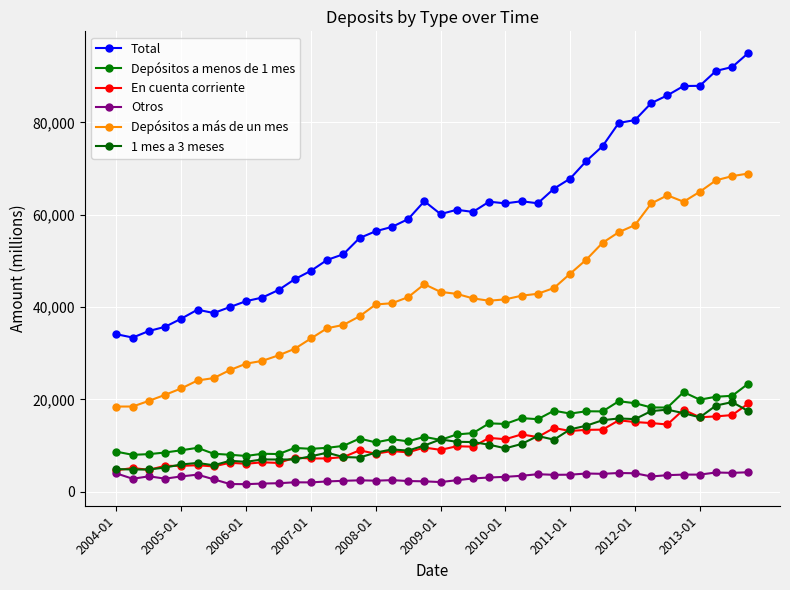

Does the chart have visible grid lines?

Yes